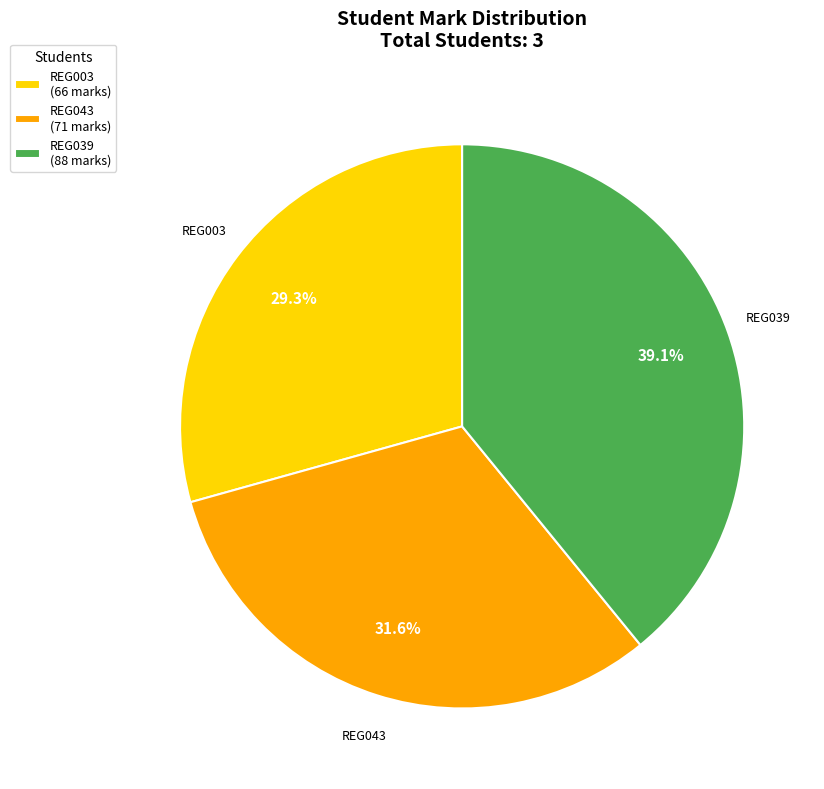

Is there a majority slice in this chart?

No